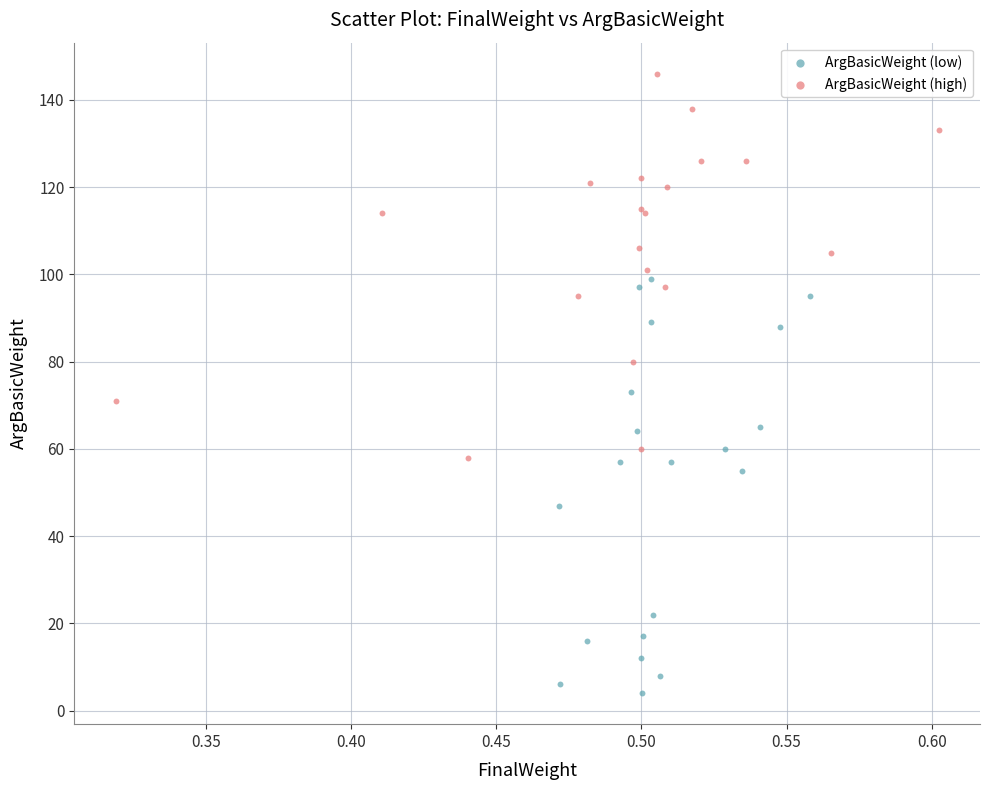

Which series contains the highest Y value?

ArgBasicWeight (high)